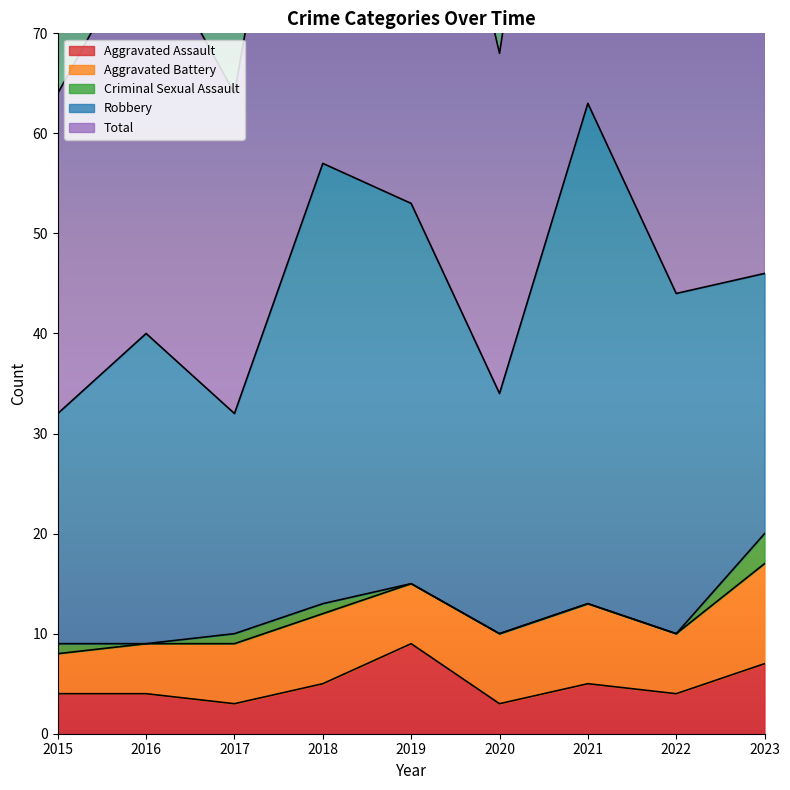

Reading right to left, what are all the values shown in this chart?

Aggravated Assault: 7	4	5	3	9	5	3	4	4
Aggravated Battery: 10	6	8	7	6	7	6	5	4
Criminal Sexual Assault: 3	0	0	0	0	1	1	0	1
Robbery: 26	34	50	24	38	44	22	31	23
Total: 46	44	63	34	53	57	32	40	32